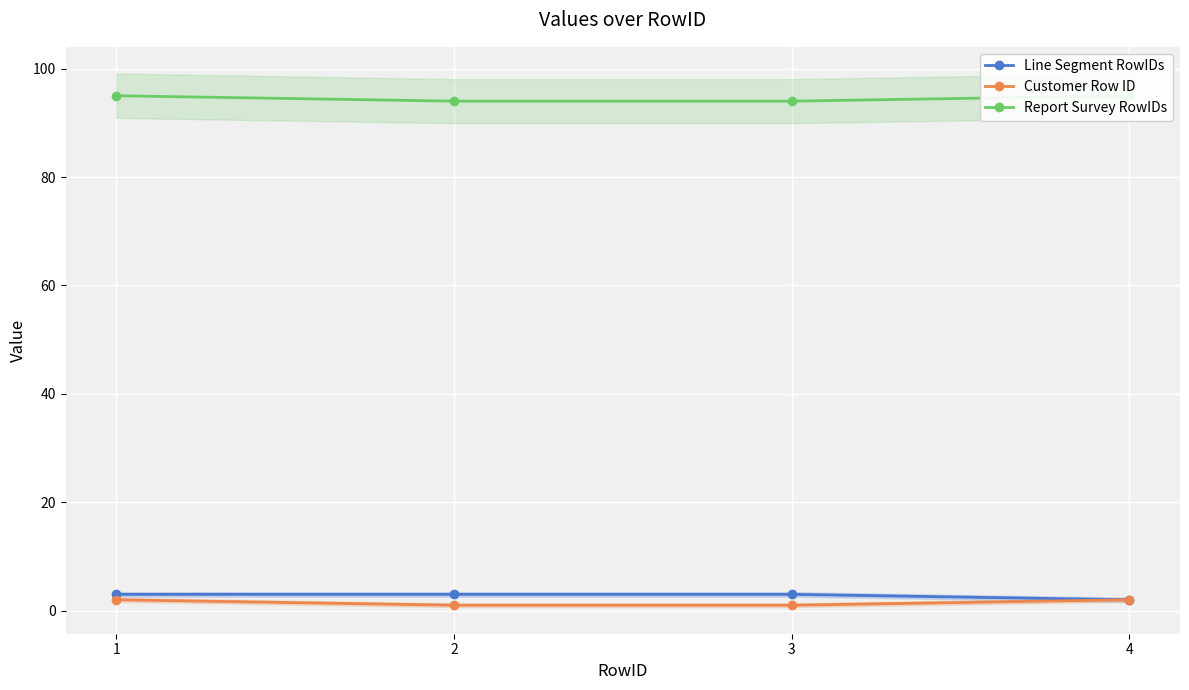

Between 2 and 1, which is larger?

2